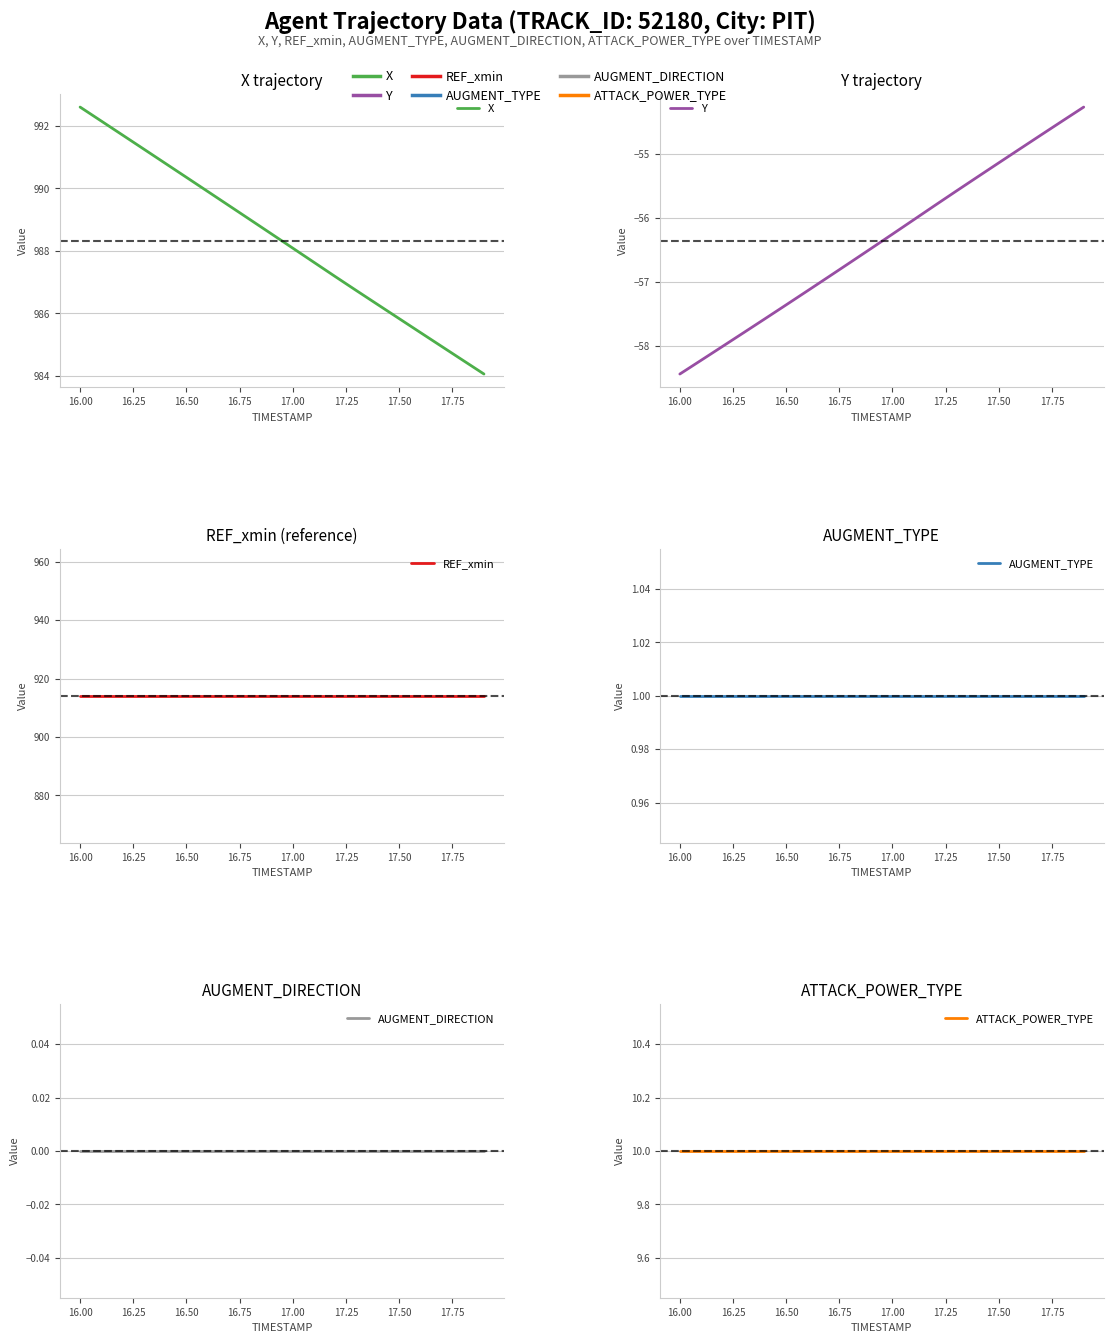

What is the label of the 4th point from the left?

16.50